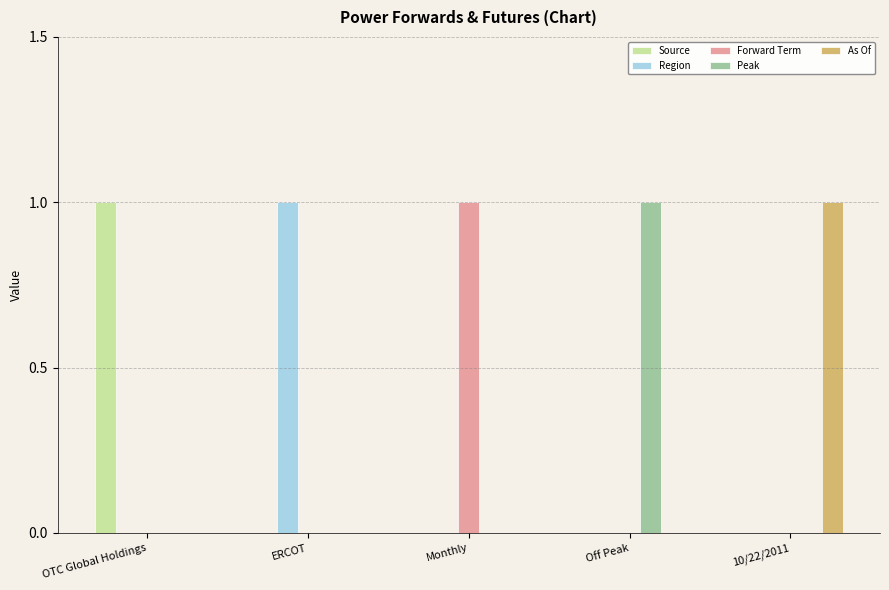

At which label does Peak reach its peak?

Off Peak